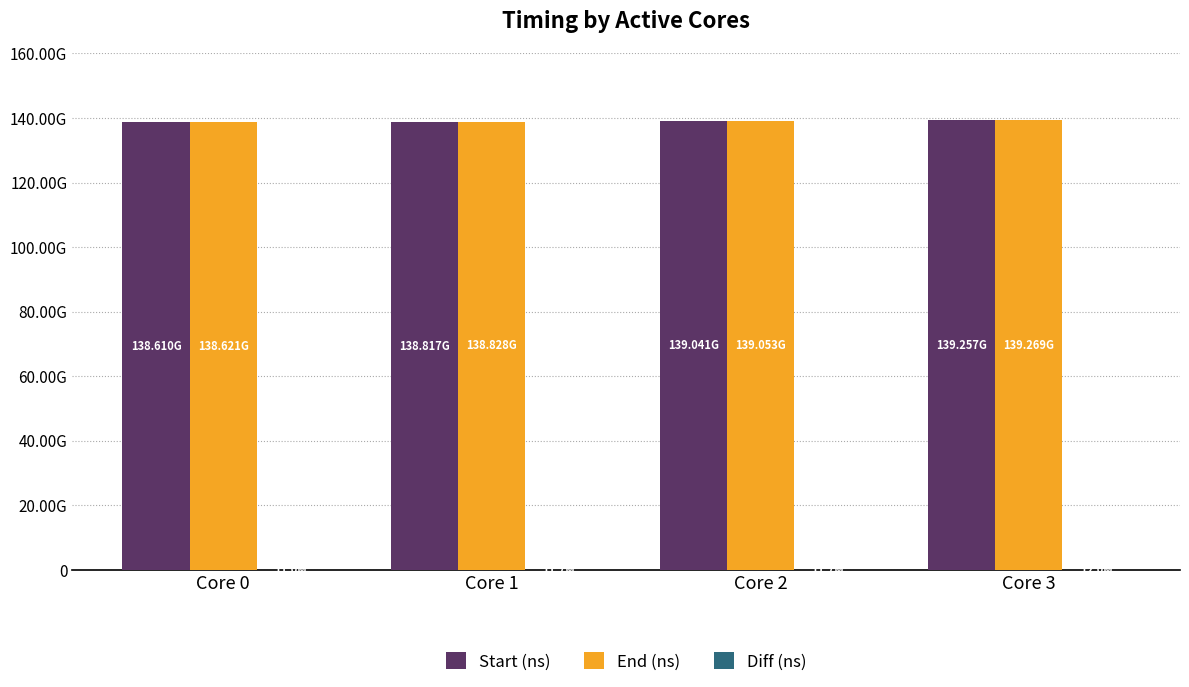

What is the maximum value shown in the chart?

139269010790